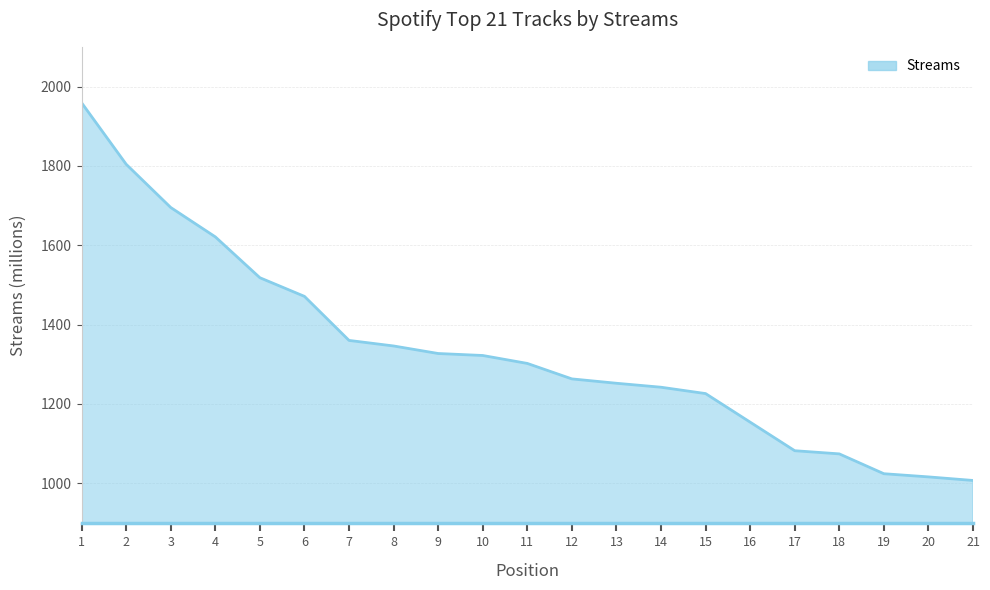

What is the difference between the maximum and minimum values?

952